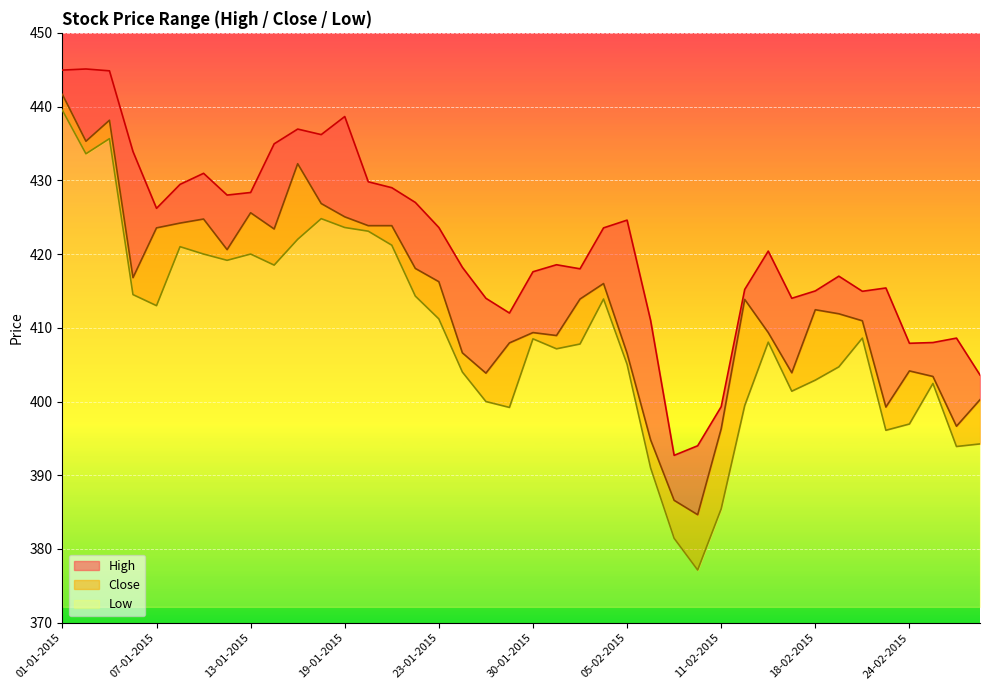

How many lines are shown in the chart?

3